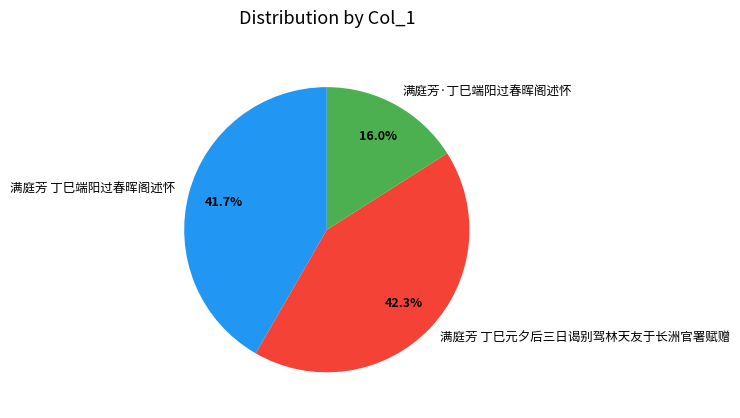

Rank the categories by value from highest to lowest.

满庭芳 丁巳元夕后三日谒别驾林天友于长洲官署赋赠, 满庭芳 丁巳端阳过春晖阁述怀, 满庭芳·丁巳端阳过春晖阁述怀